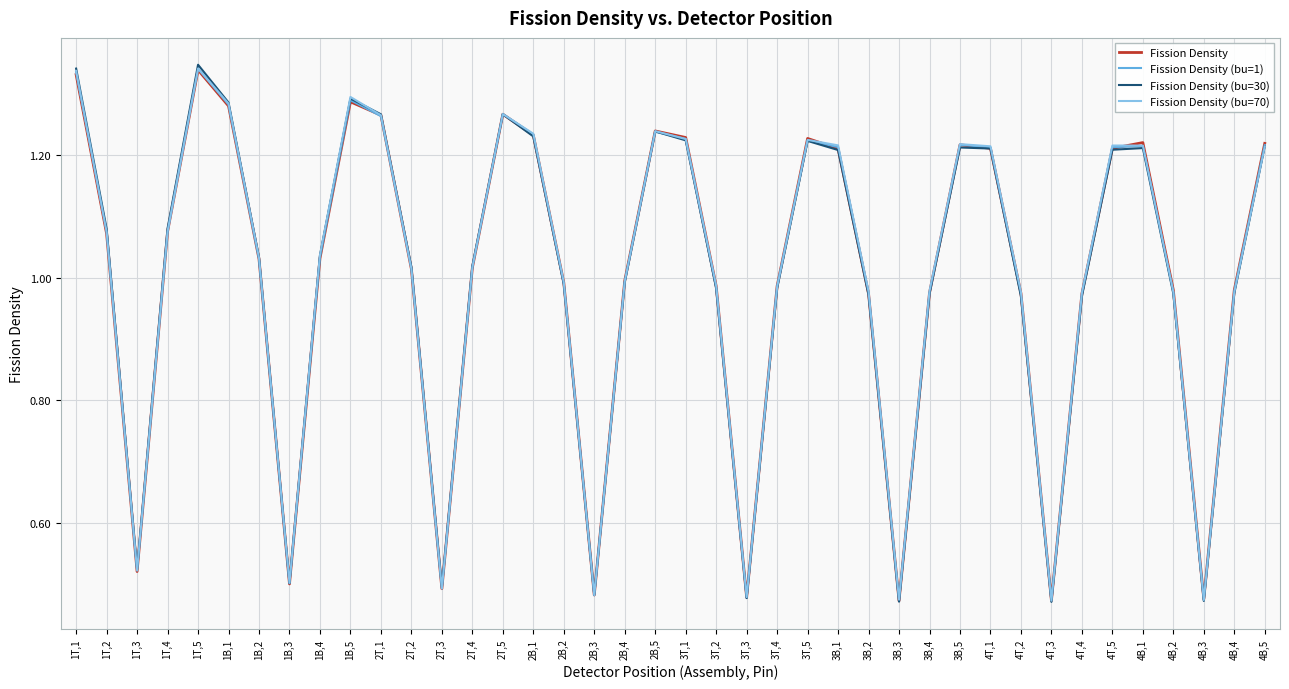

How many categories are shown in the chart?

40